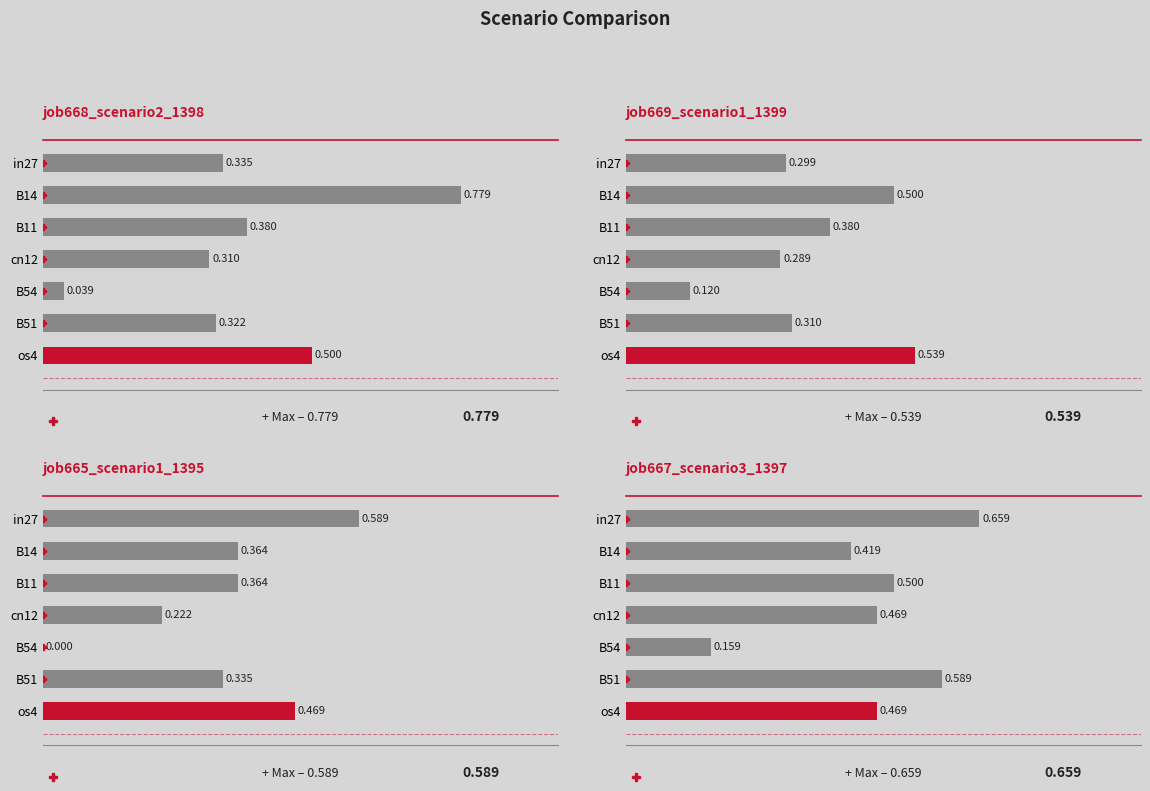

How many categories are shown in the chart?

7